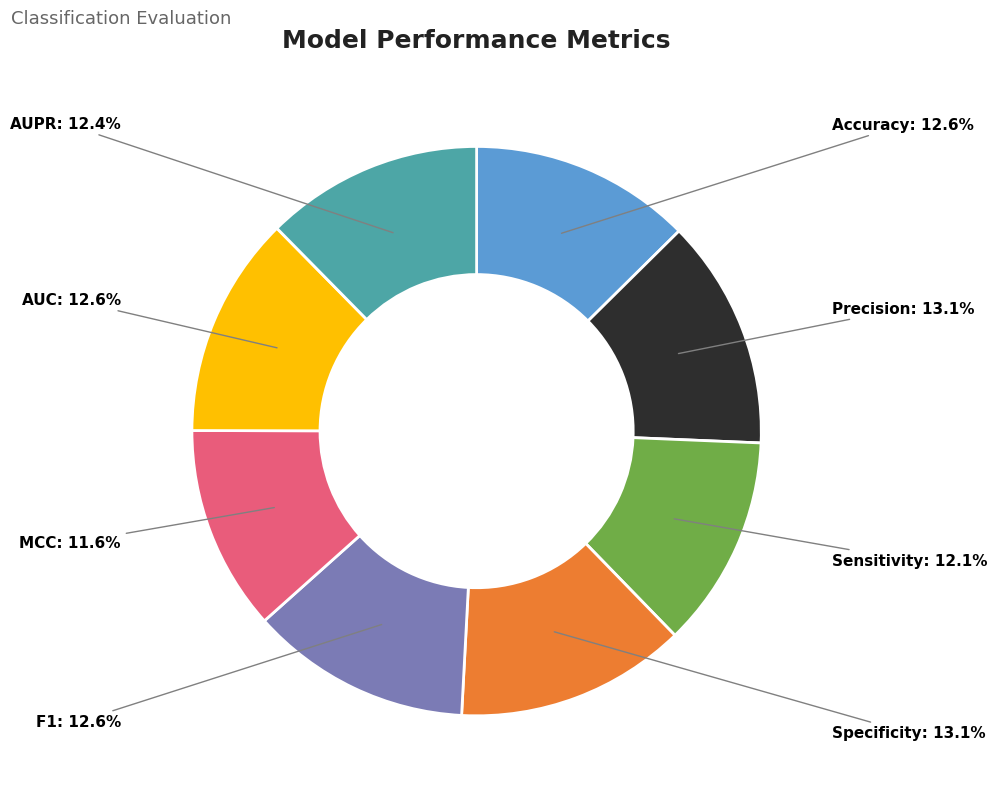

Does MCC account for over 50% of the chart?

No